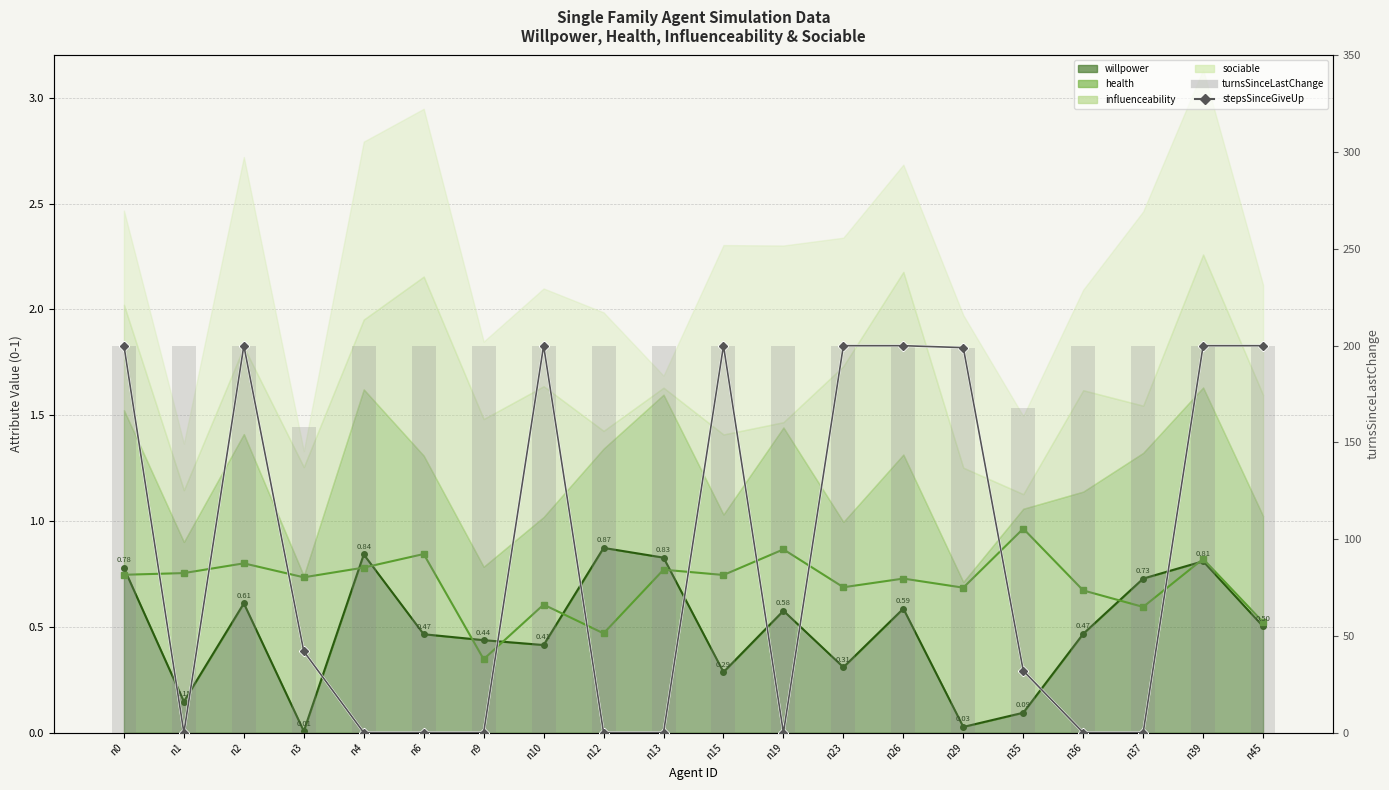

What is the sum of all turnsSinceLastChange values?

3925.0